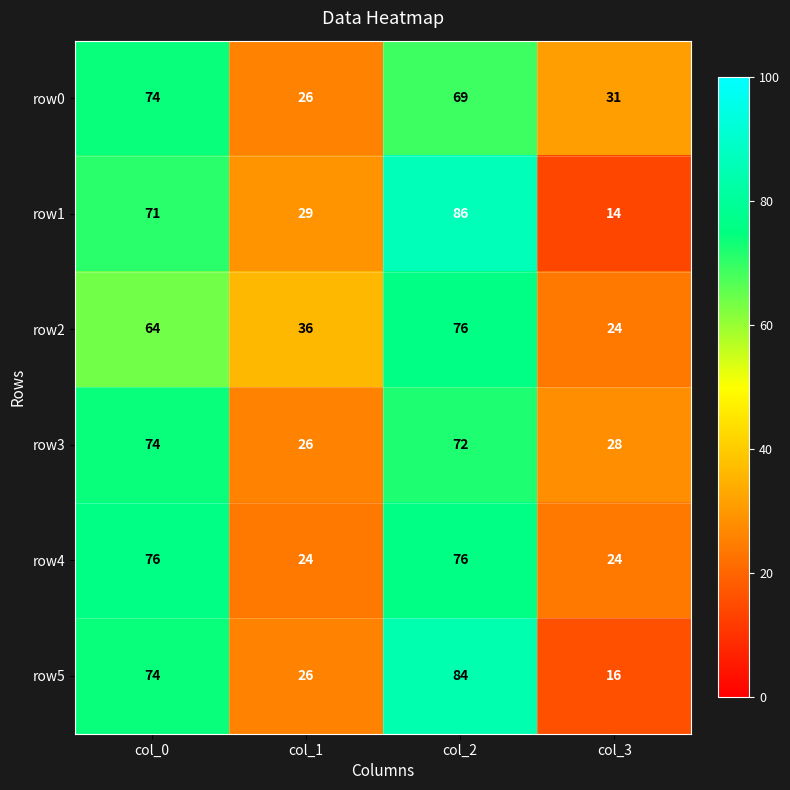

At which category is the sum across all series the highest?

col_2